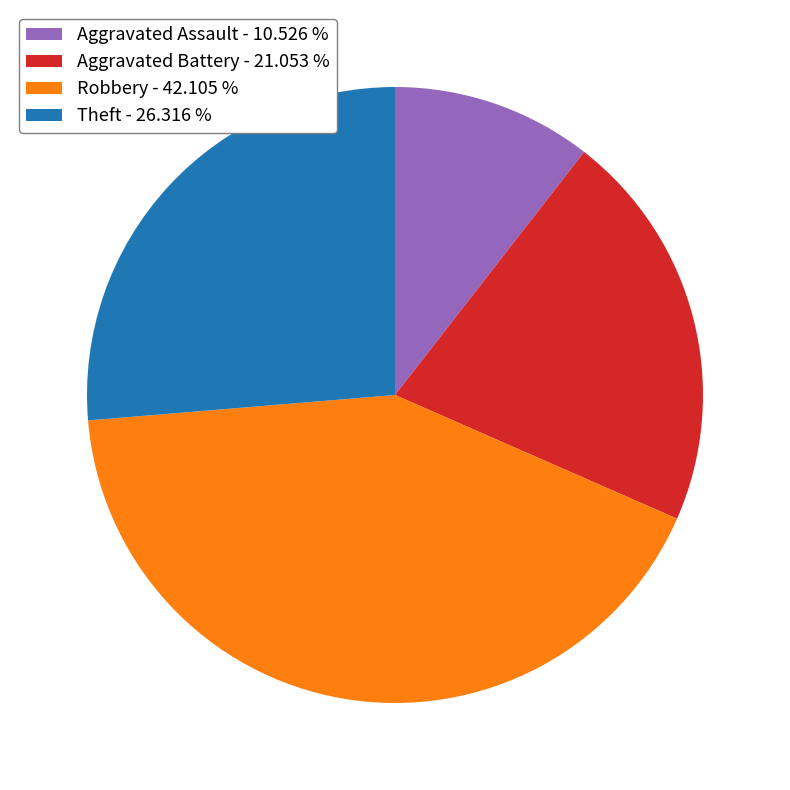

How many segments does this pie chart have?

4